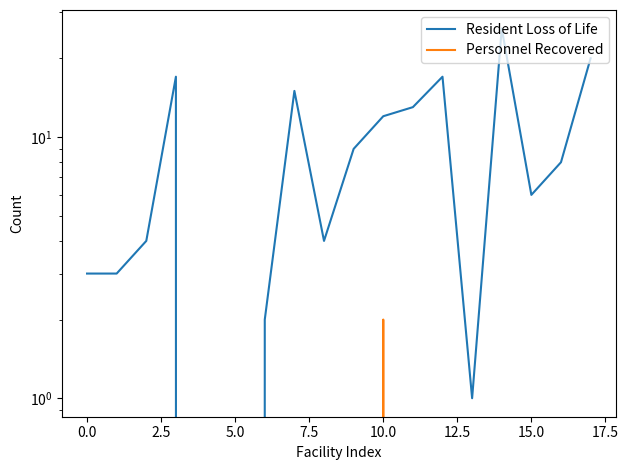

Which series has the largest total across all categories?

Resident Loss of Life